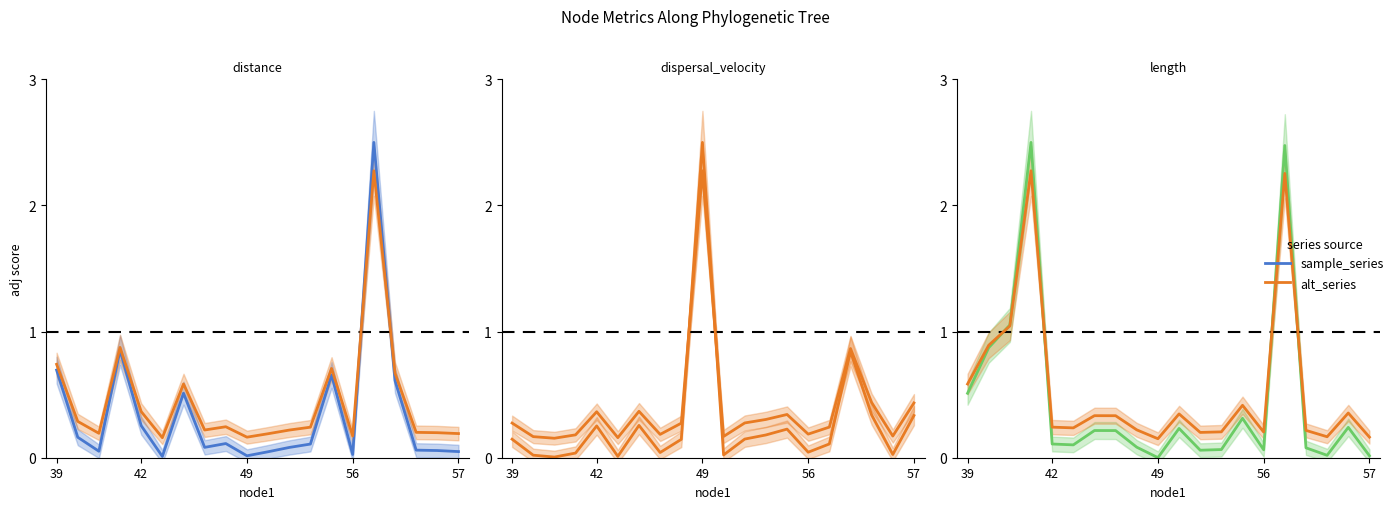

What is the spread (max minus min) of values at 7?

0.3